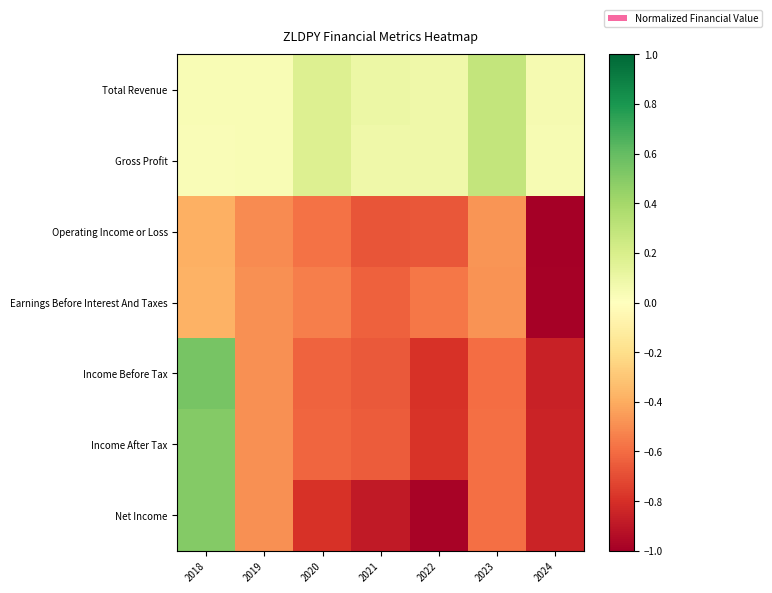

What is the total value across all series at 2021?

-3.3